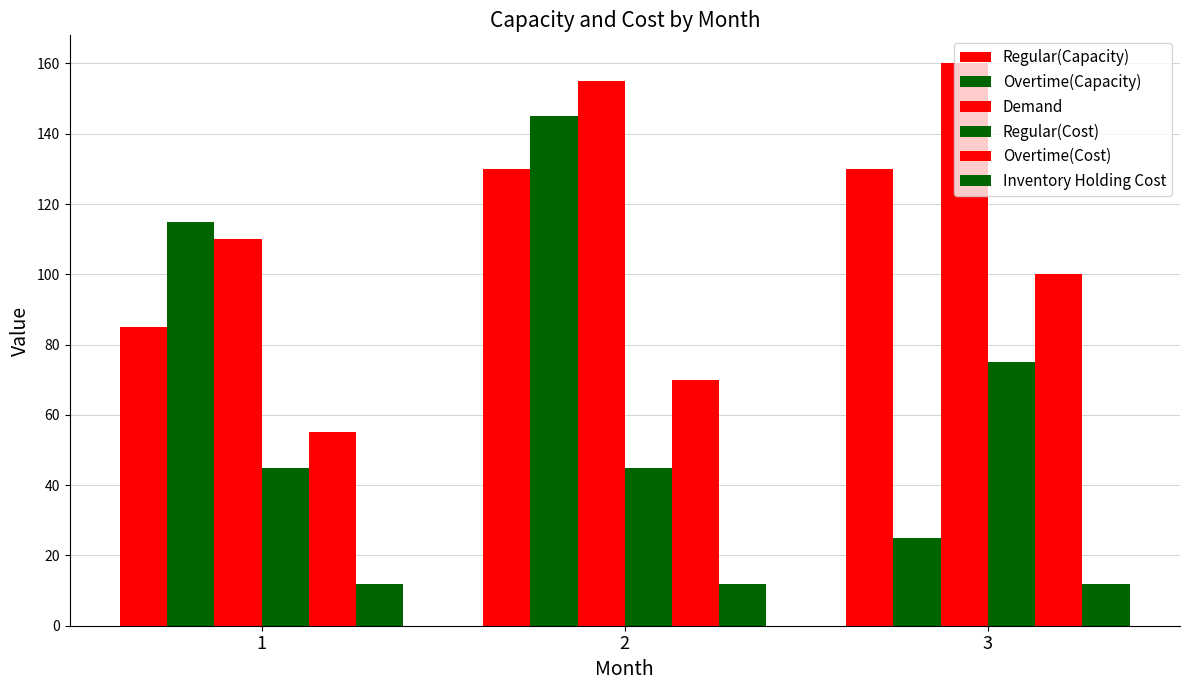

True or false: Overtime(Cost) has a value of 93 at 2.

False